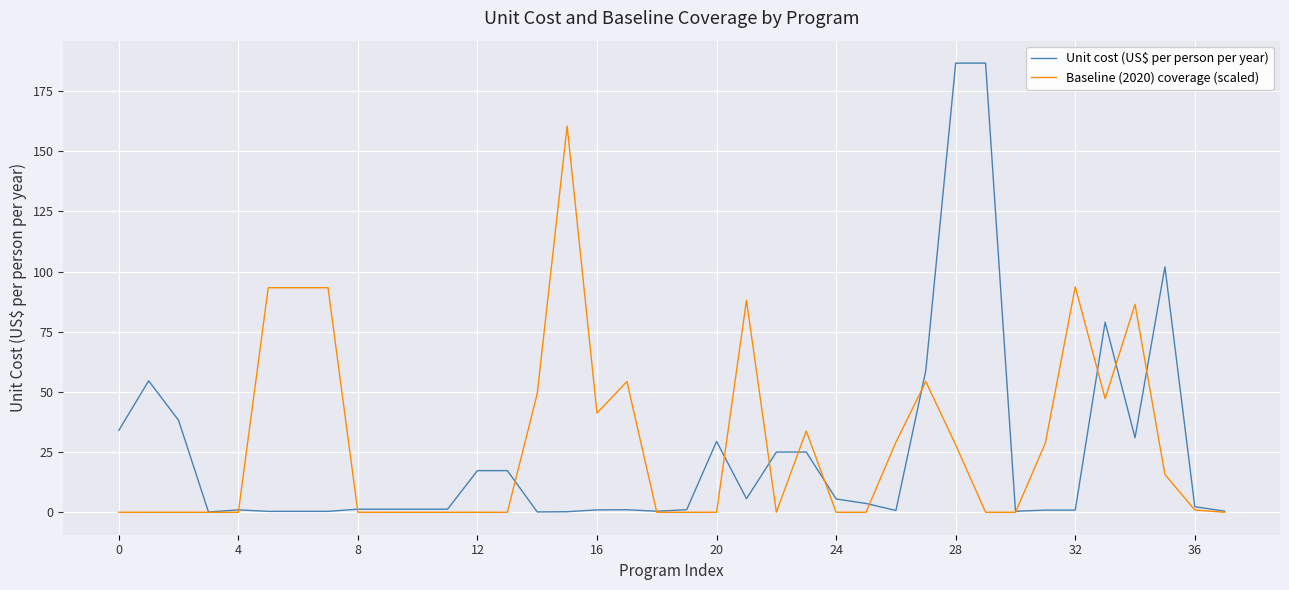

Which series has the widest spread of values?

Unit cost (US$ per person per year)